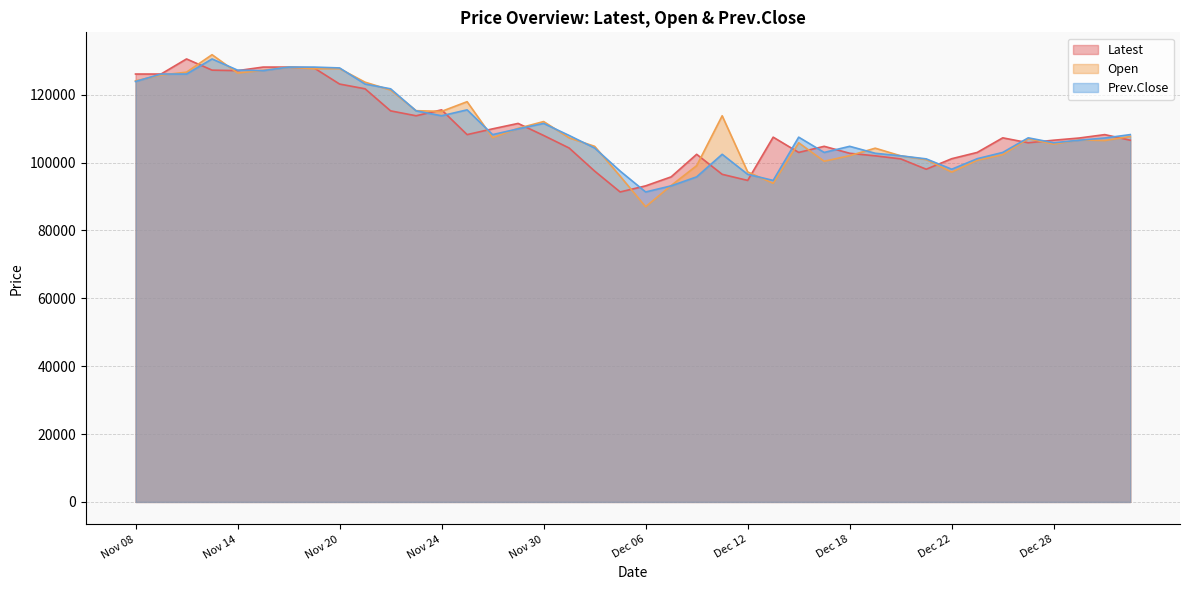

What is the minimum value for Prev.Close?

91350